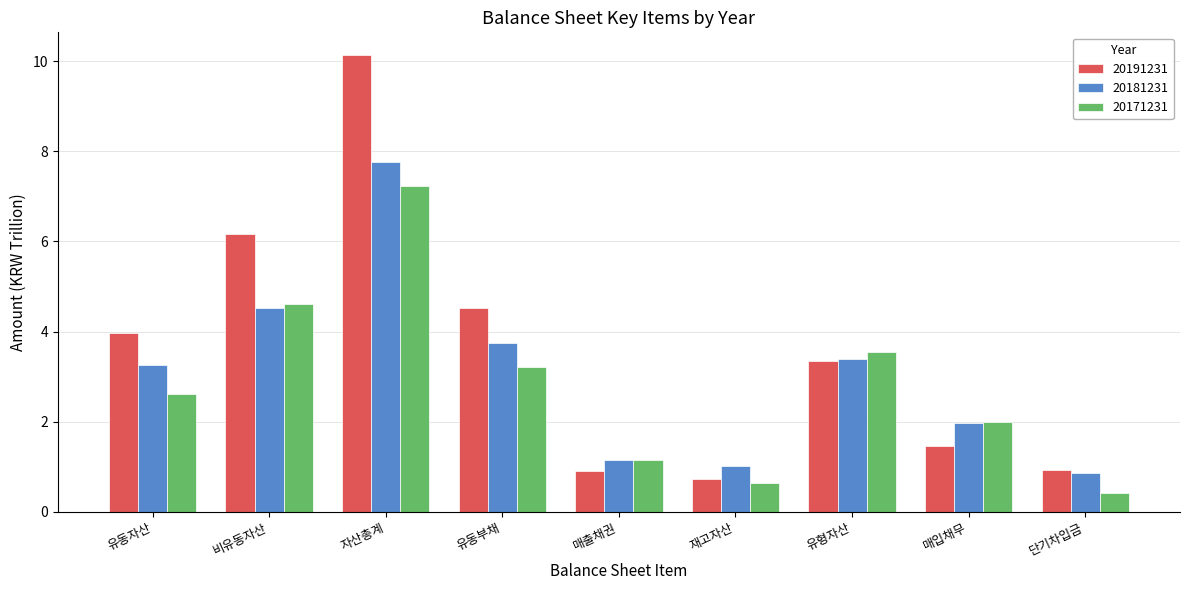

What is the difference between the second highest and second lowest values in the 20171231 series?

4.0